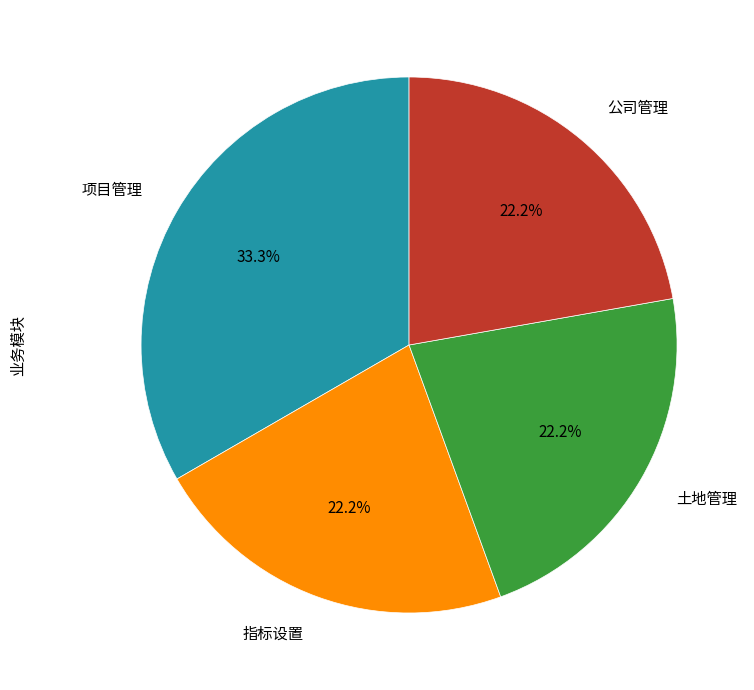

Is there any slice that represents more than half of the pie?

No